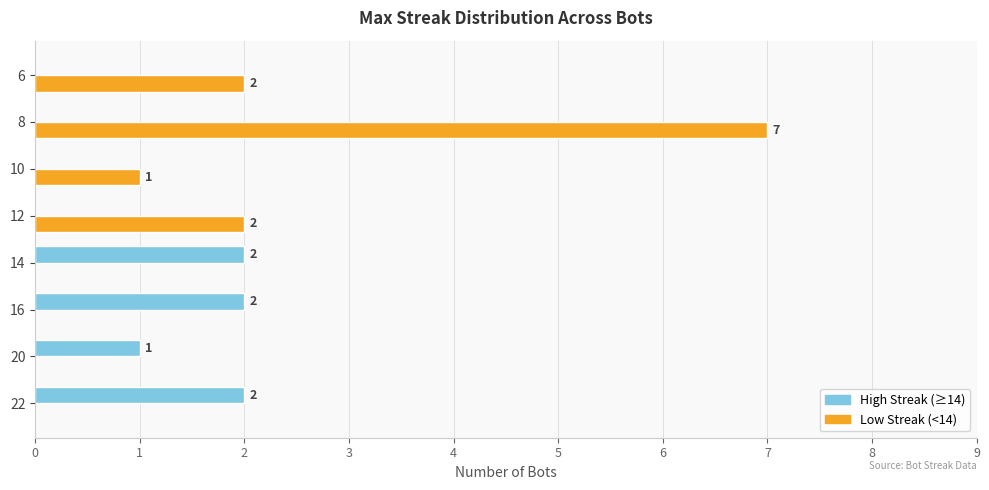

What is the sum of all Low Streak (<14) values?

12